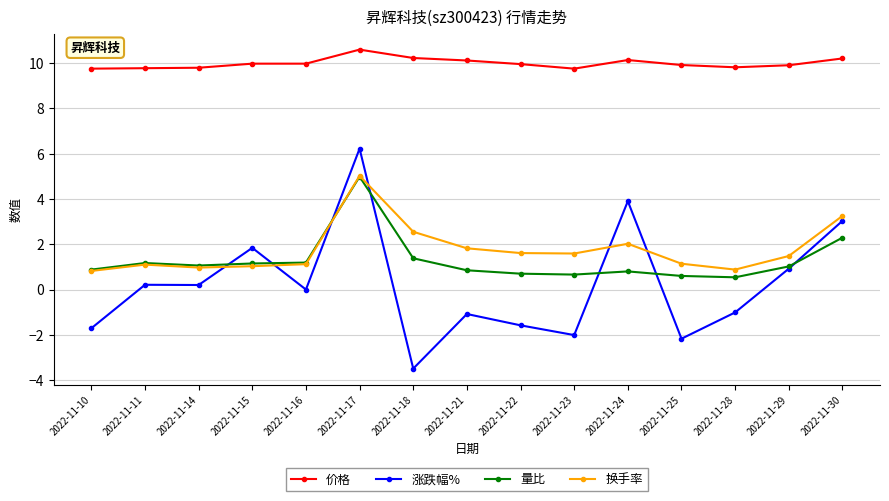

After their last crossing, which series has the higher values: 换手率 or 涨跌幅%?

换手率